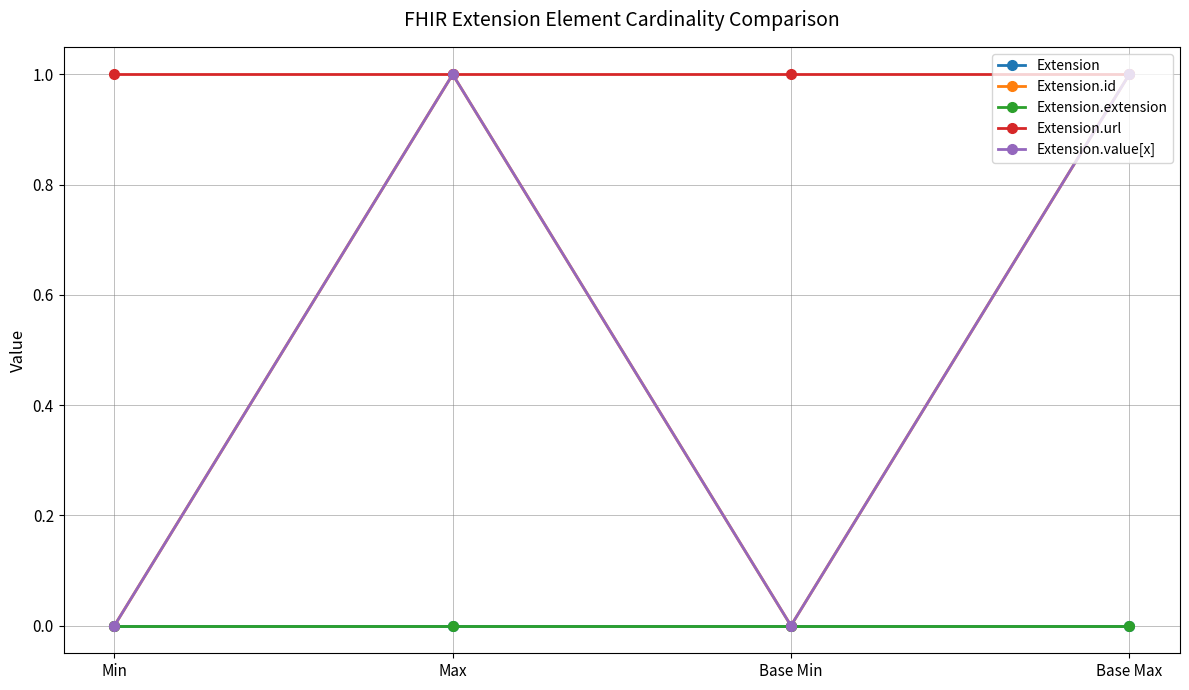

What is the sum of all Extension.url values?

4